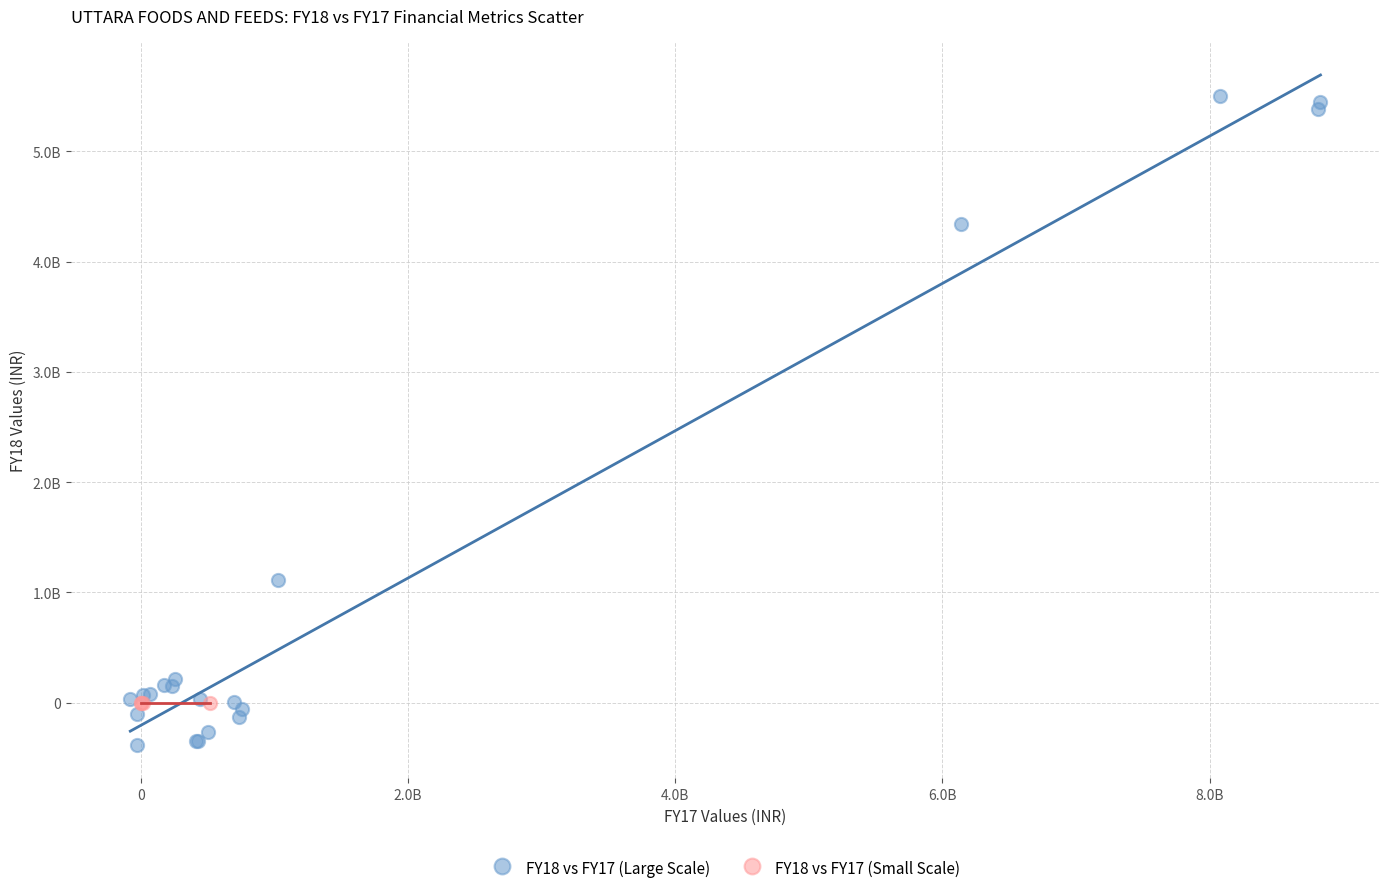

Which series contains the lowest Y value?

FY18 vs FY17 (Large Scale)